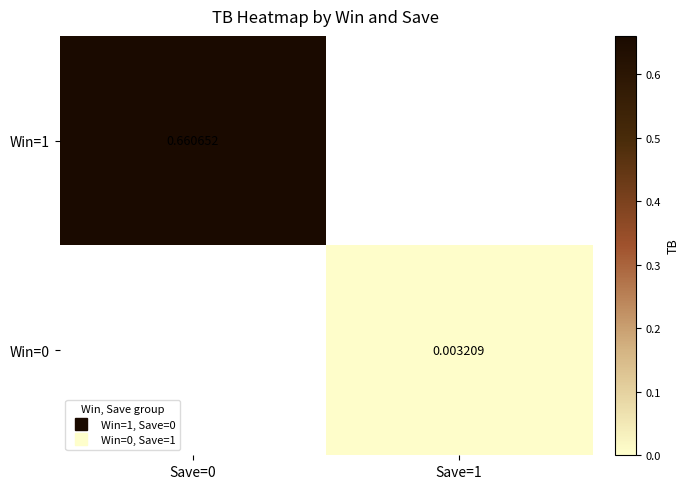

Is it true that Win=1 equals 0.7 at Save=0?

True